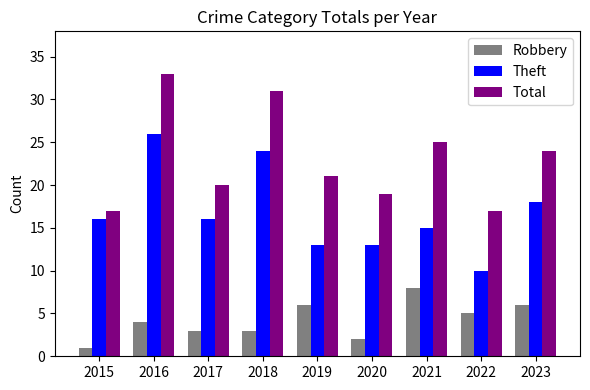

At how many categories does at least one series exceed 8?

9